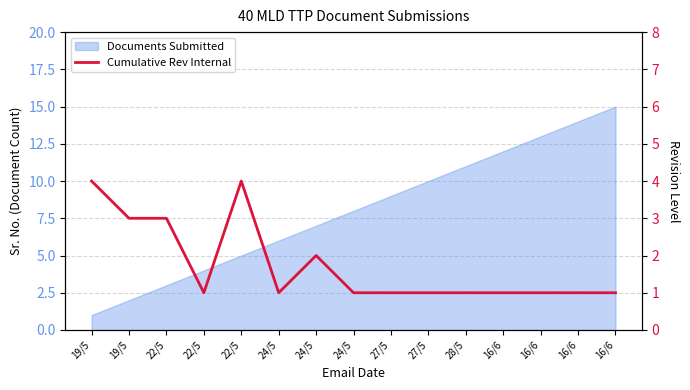

True or false: the data has more than 2 interior local peaks.

False